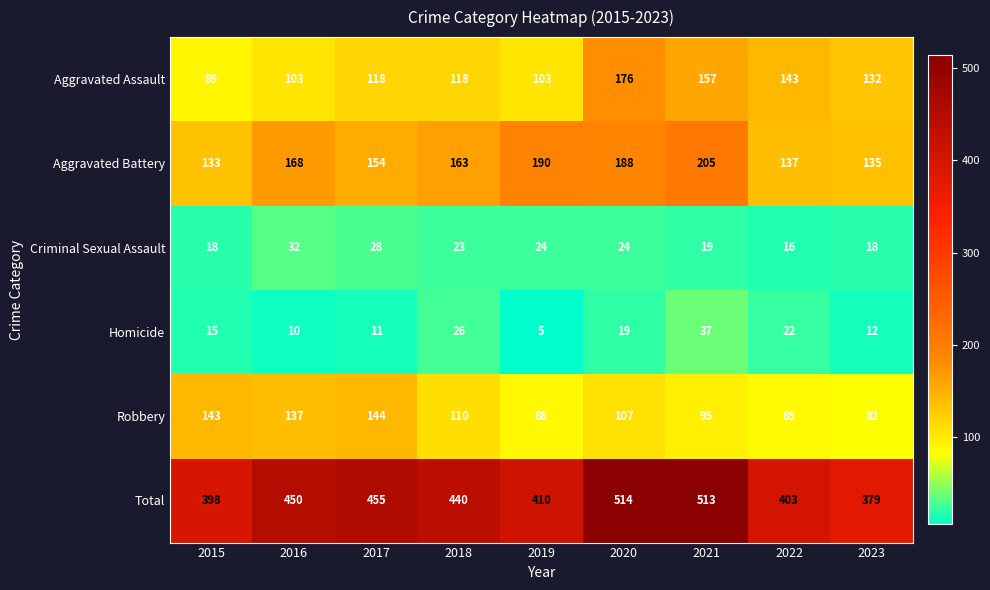

The value of Homicide at 2022 is 11. True or false?

False